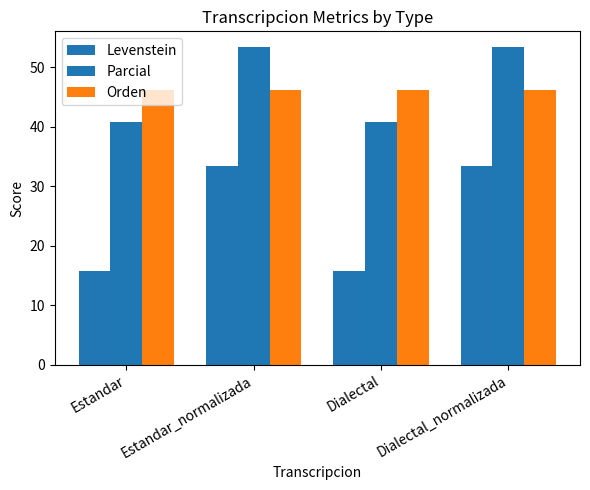

List the labels in order of Levenstein value, largest first.

Estandar_normalizada, Dialectal_normalizada, Estandar, Dialectal